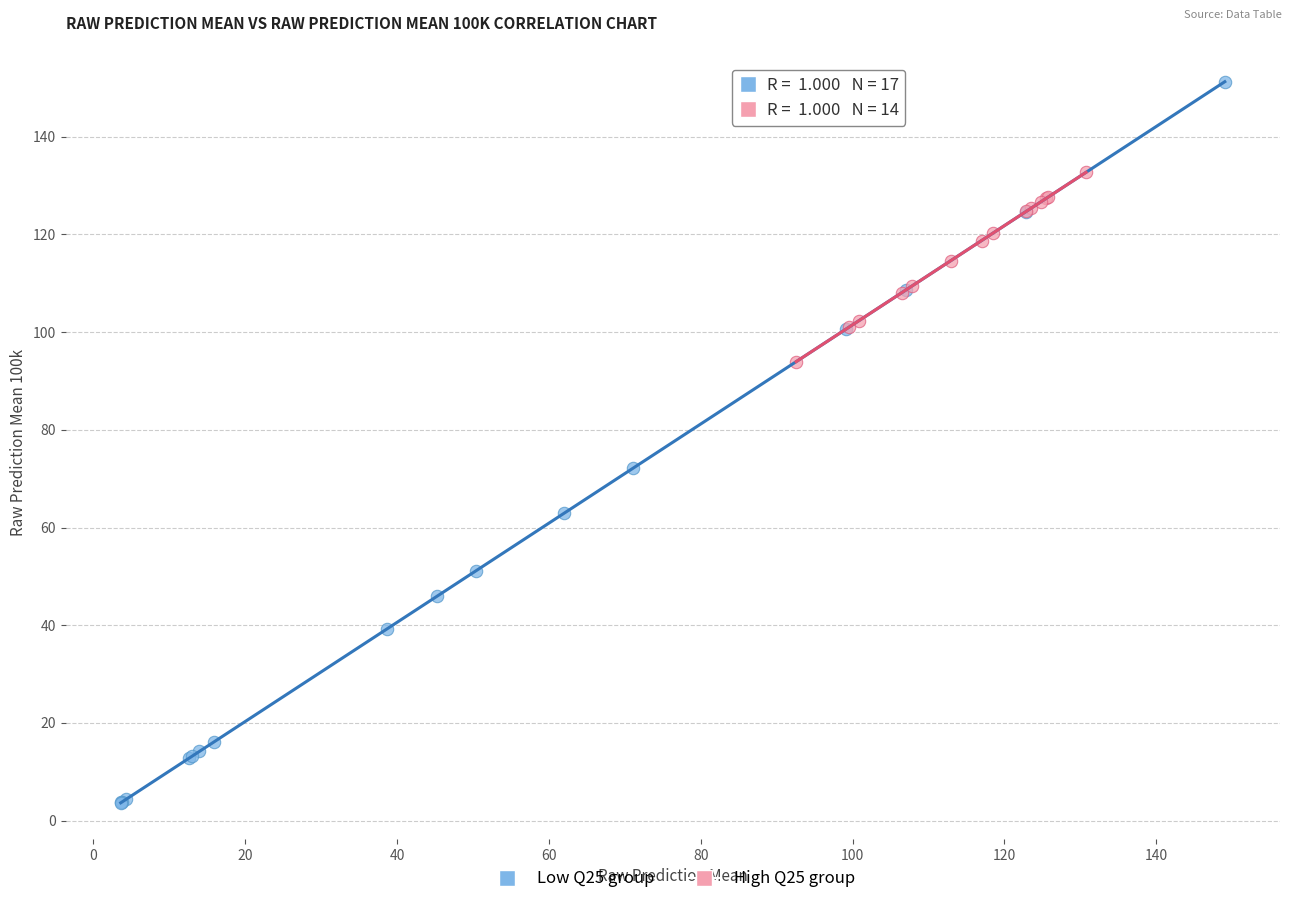

Which series reaches the minimum Y coordinate?

Low Q25 group